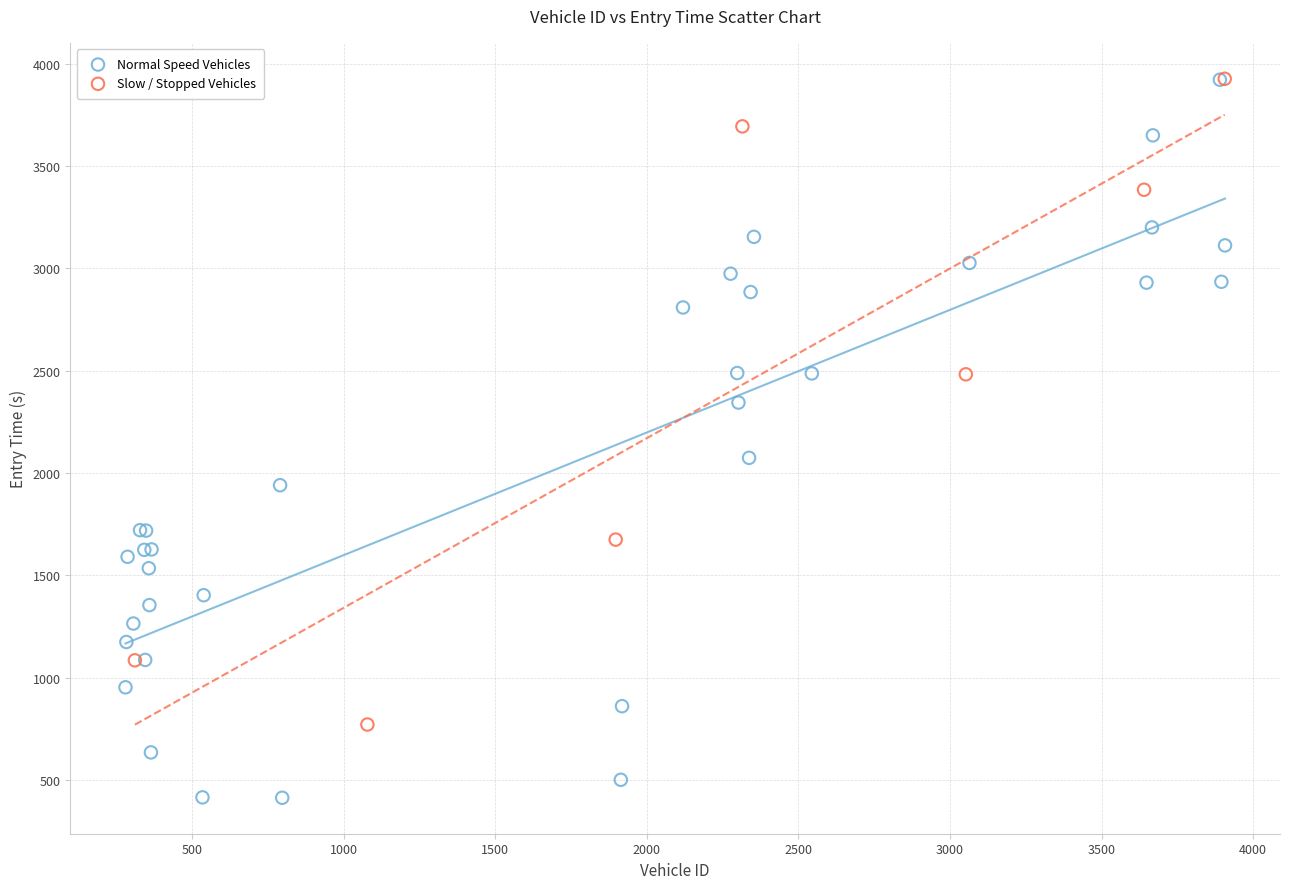

Which series has the largest Y range (max minus min)?

Normal Speed Vehicles